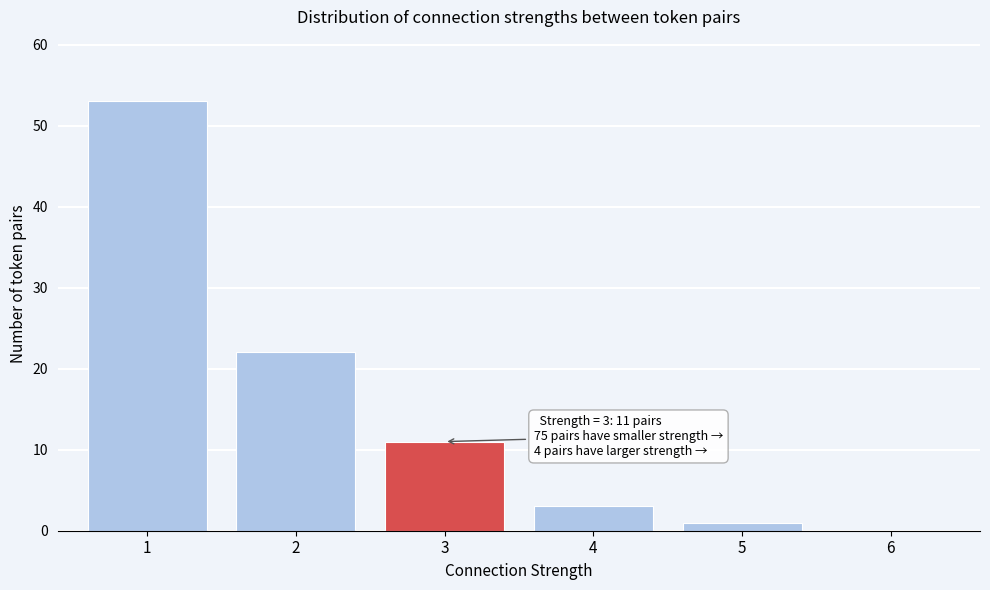

Reading right to left, what are all the values shown in this chart?

6=0	5=1	4=3	3=11	2=22	1=53